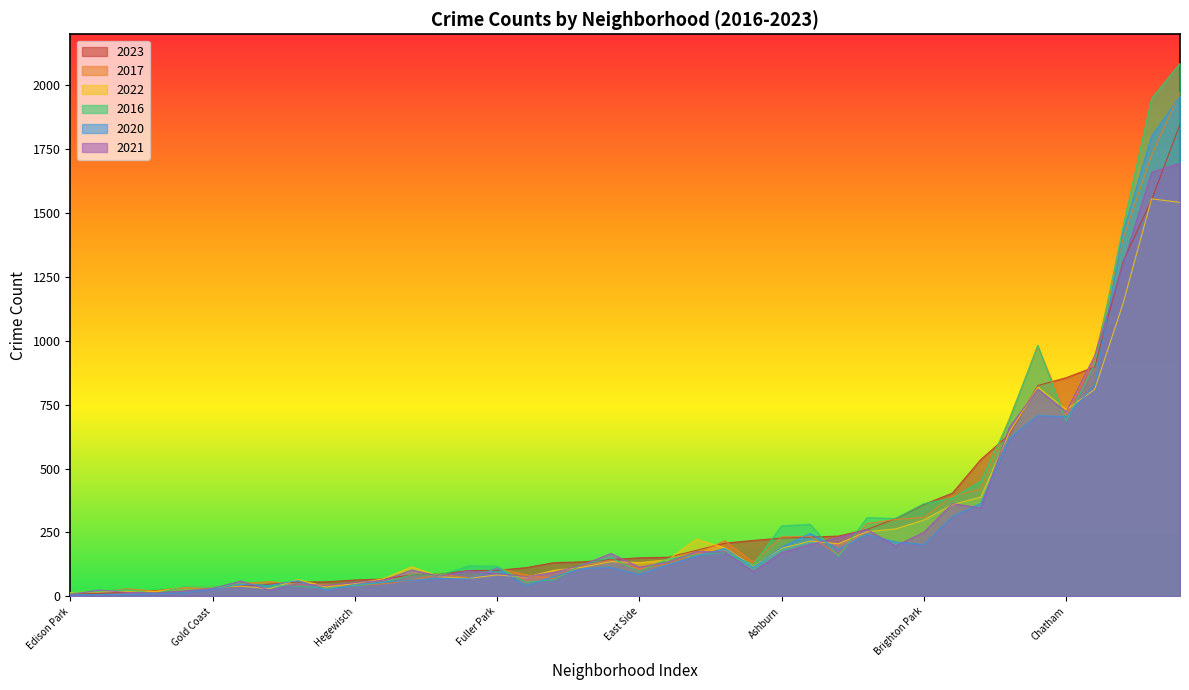

At which category does the chart reach its minimum across all series?

Edison Park